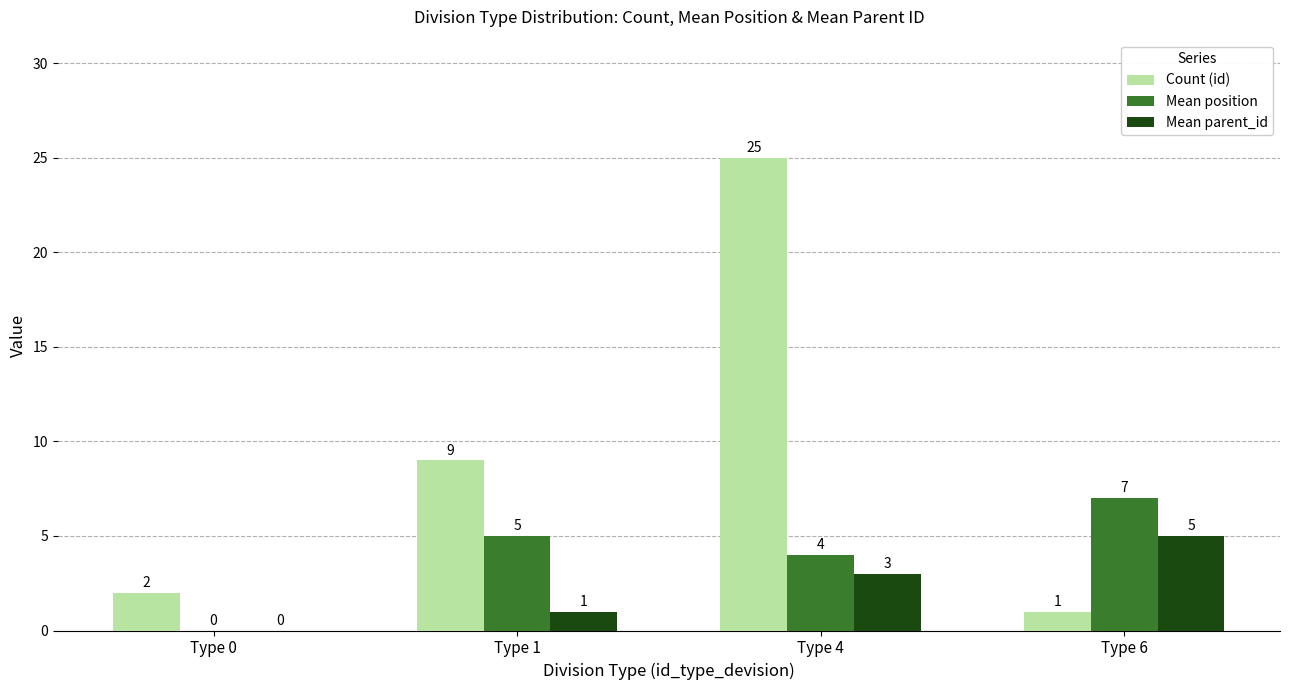

What is the sum of the Mean position values at Type 6 and Type 0?

7